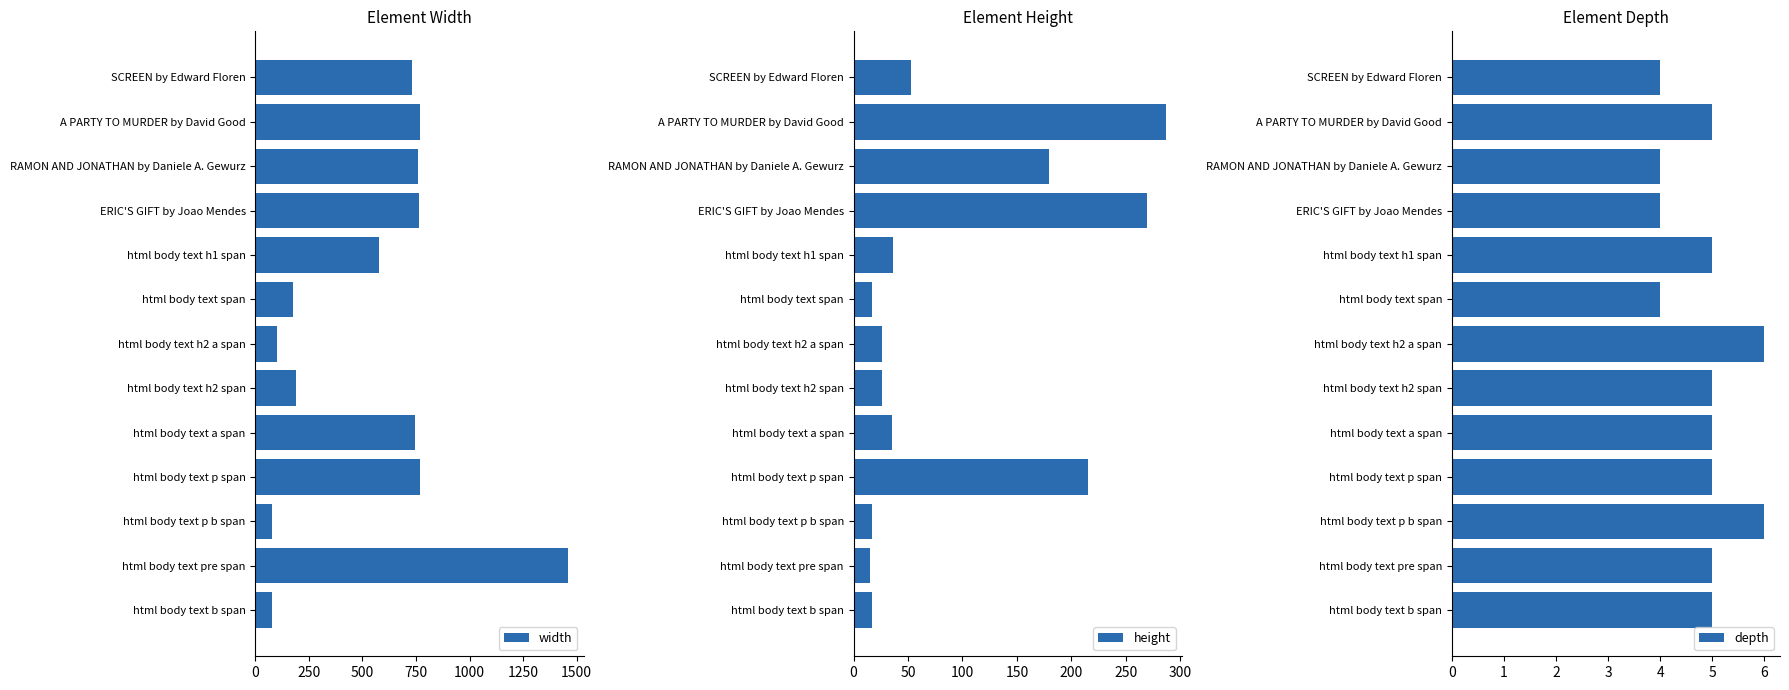

What is the average value of the width series?

553